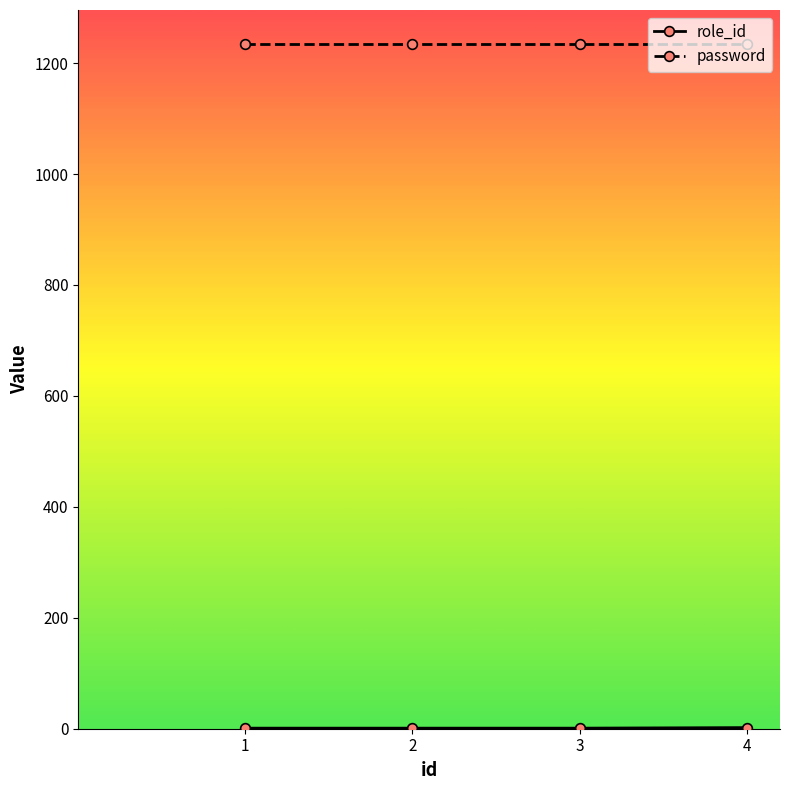

Which series has the largest total across all categories?

password